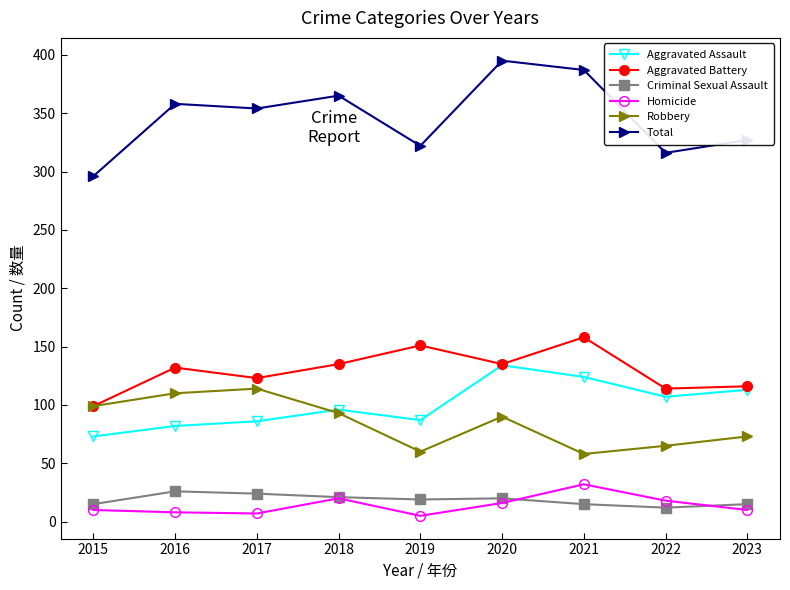

What is the approximate value of Robbery at 2022?

65